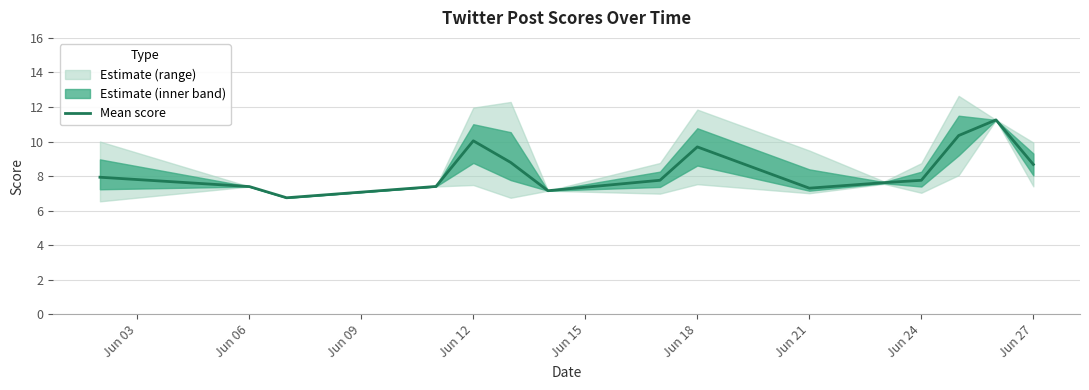

What is the difference between the second highest and second lowest values?

3.2